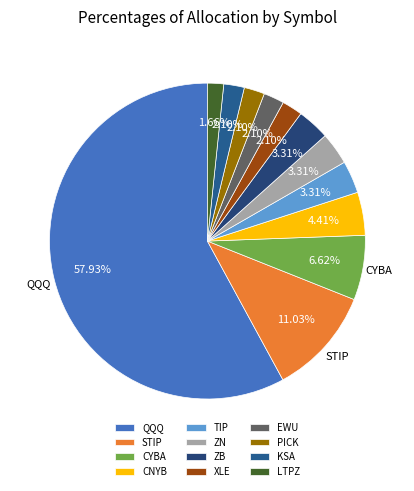

What is the total percentage of TIP and EWU?

5.4%